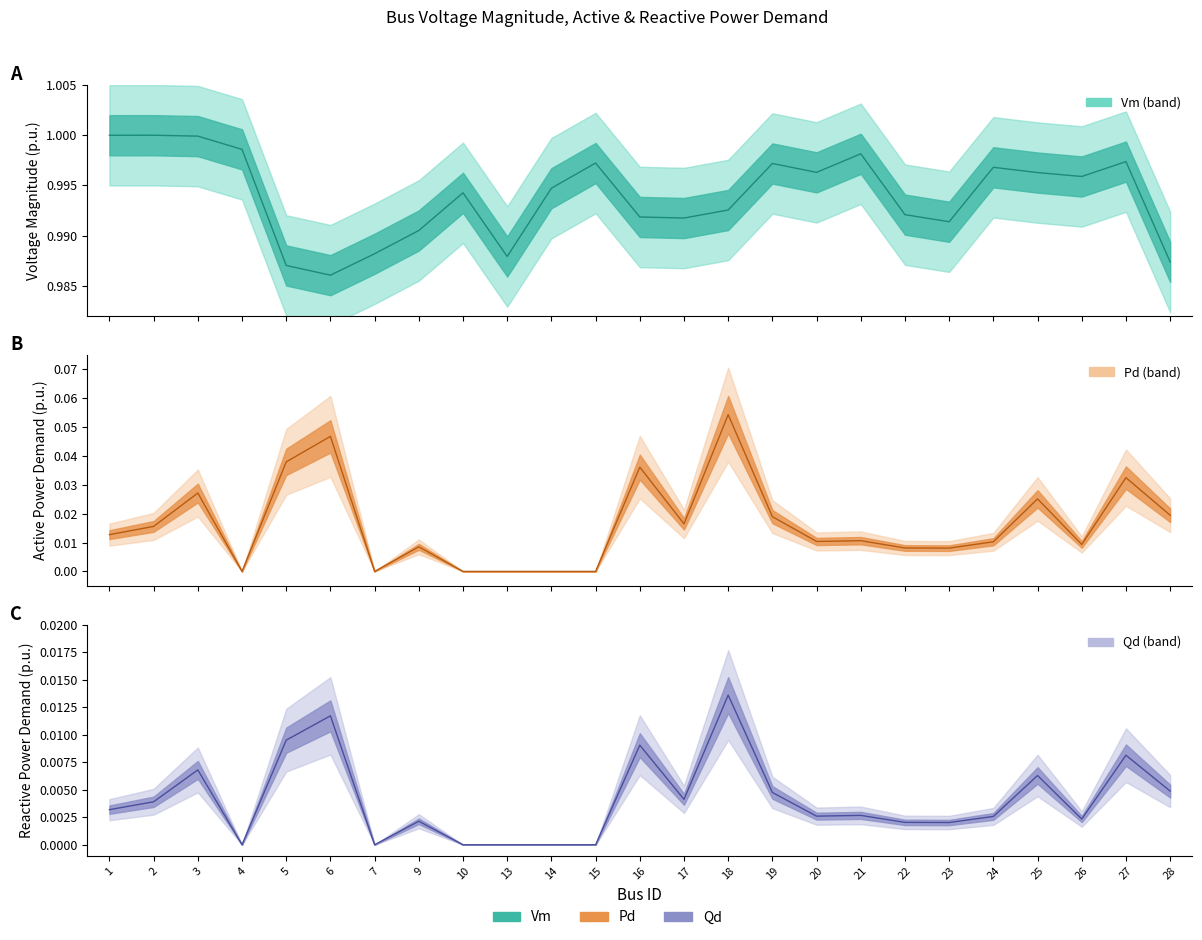

What is the maximum value shown in the chart?

1.0